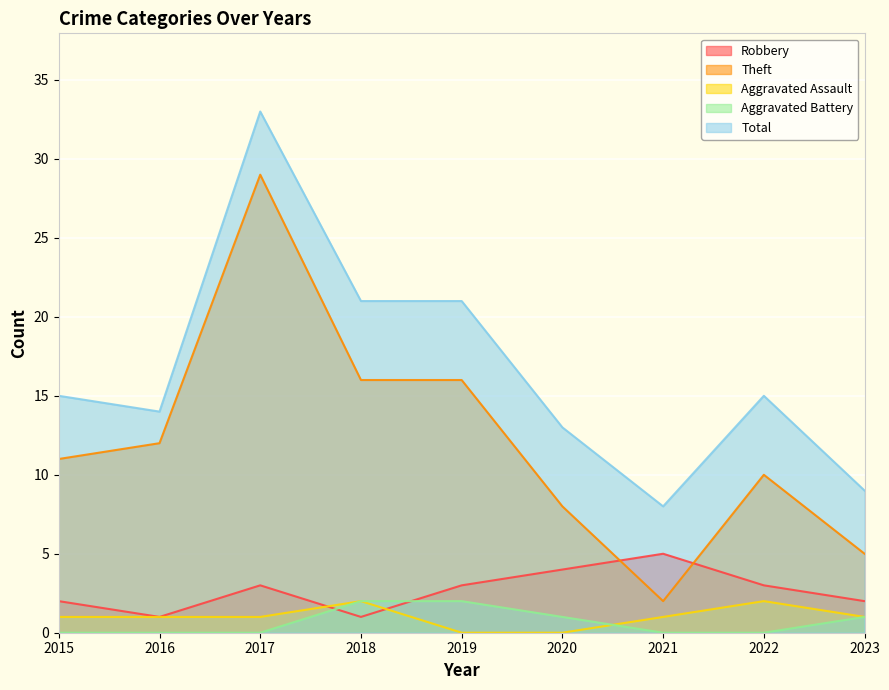

What is the sum of all Total values?

149